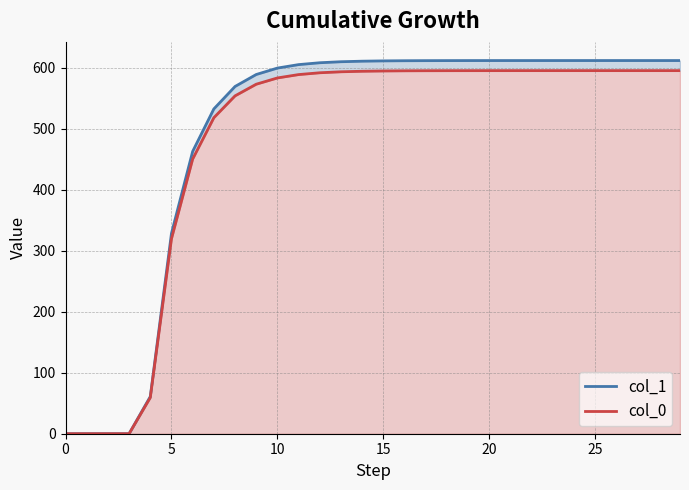

How many categories are shown in the chart?

30